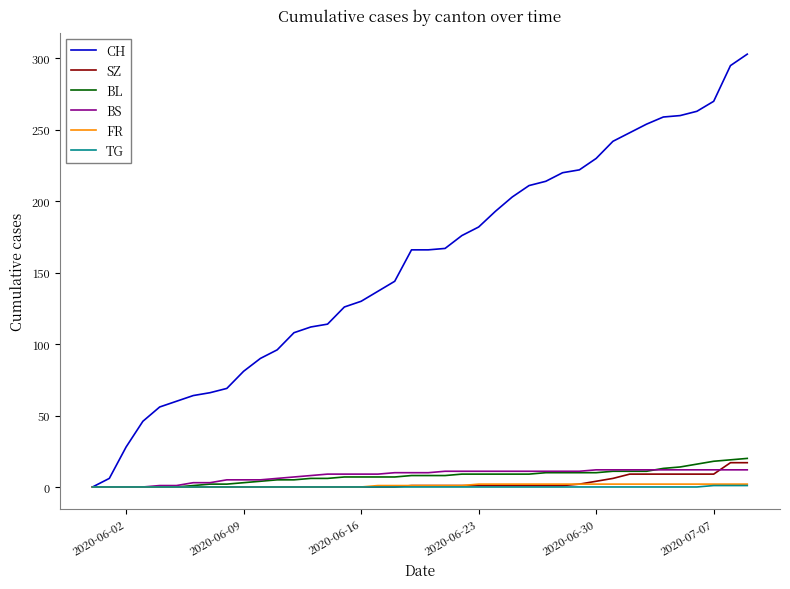

What is the average value of the BL series?

8